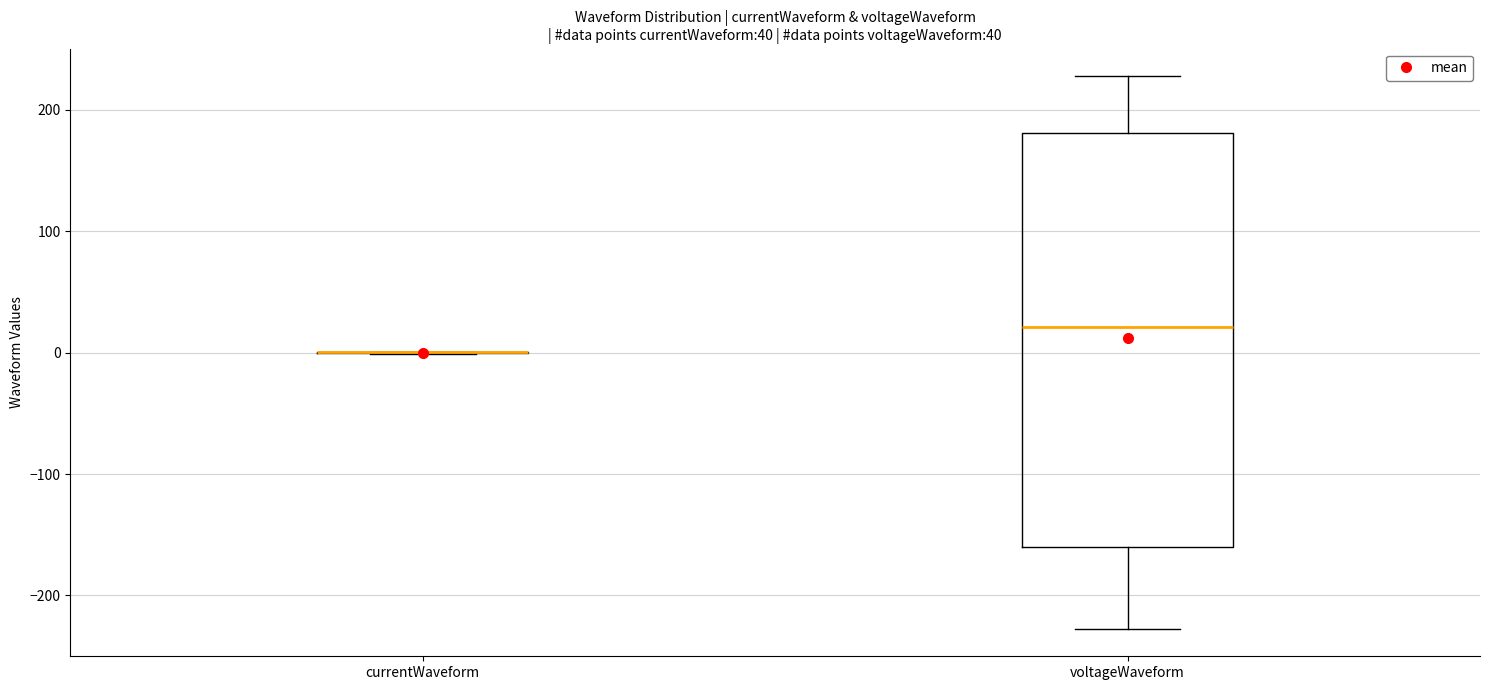

Which box is the tallest, from its lower edge to its upper edge?

voltageWaveform